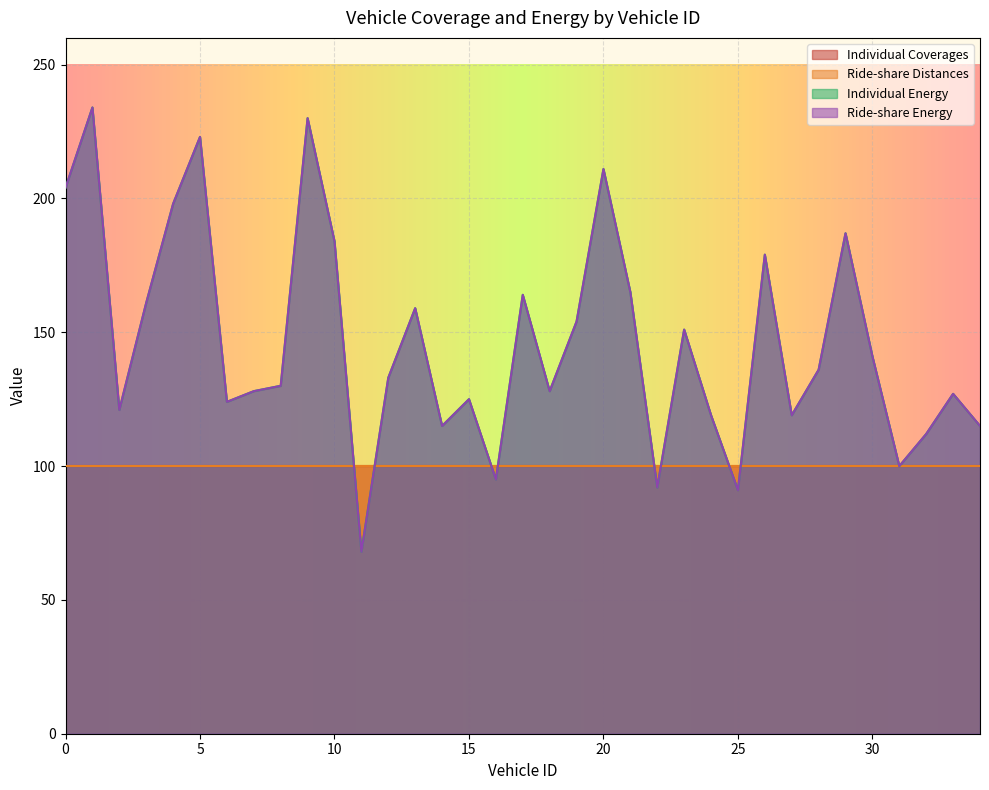

What is the difference between the maximum and minimum values in the Individual Energy series?

166